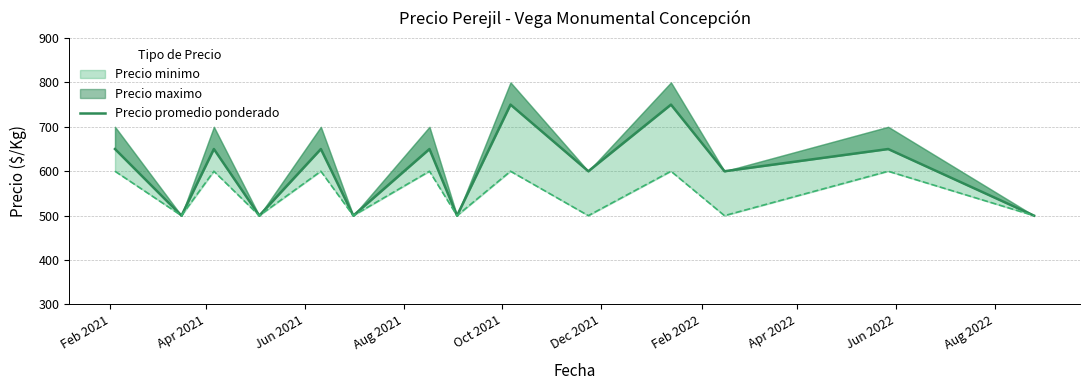

What is the sum of all values?

8450